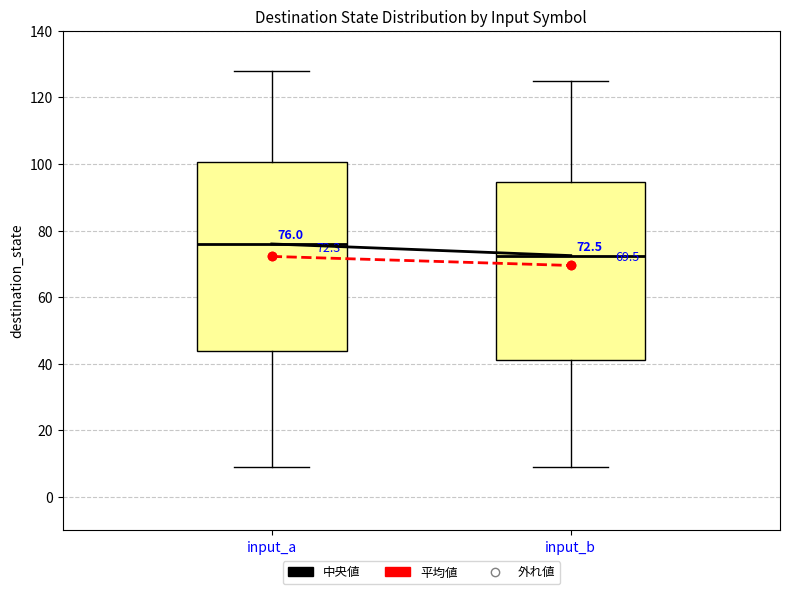

Comparing the boxes themselves (not the whiskers), which one is the tallest?

input_a